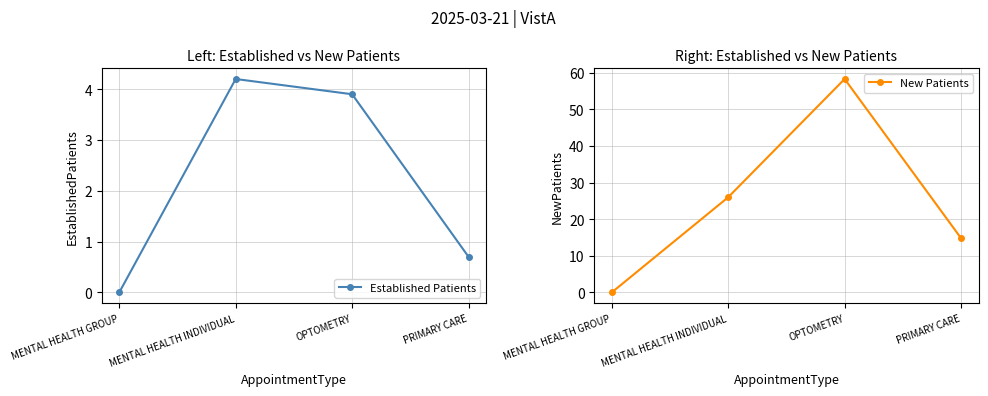

Rank the categories by Established Patients value from lowest to highest.

MENTAL HEALTH GROUP, PRIMARY CARE, OPTOMETRY, MENTAL HEALTH INDIVIDUAL